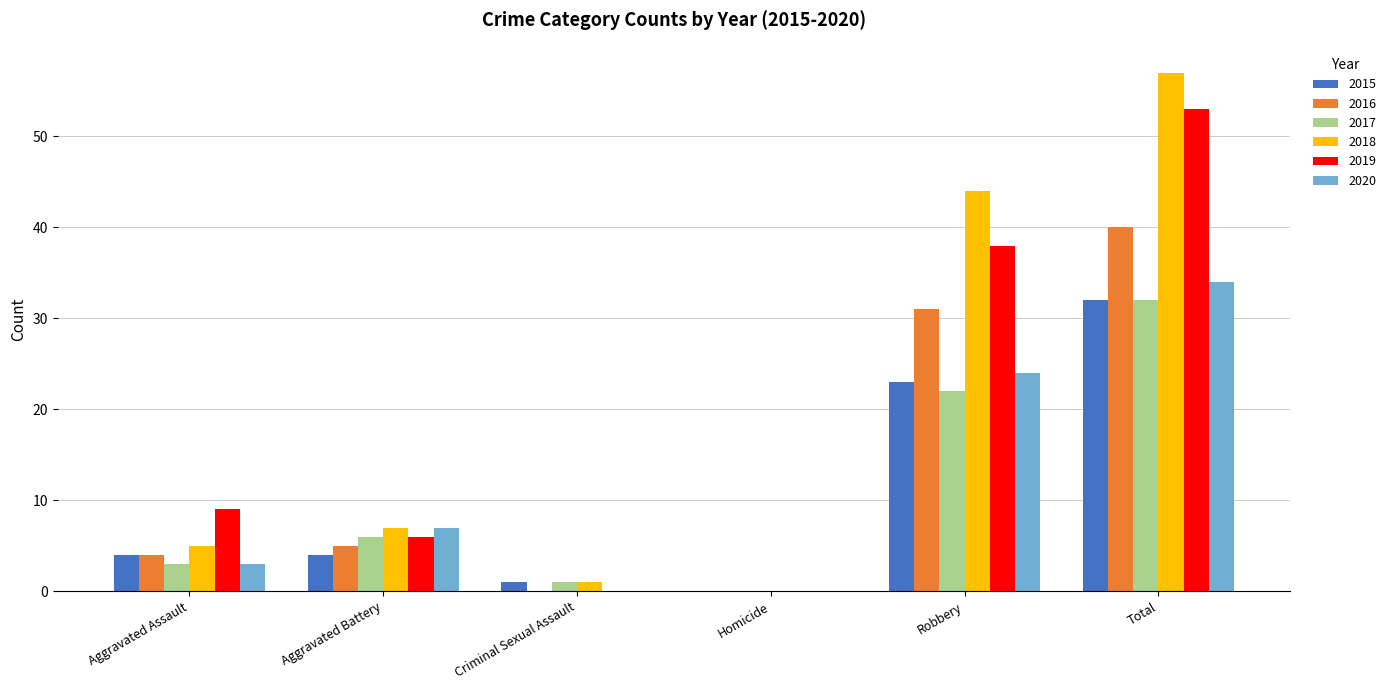

What are all the series names shown in the legend?

2015, 2016, 2017, 2018, 2019, 2020